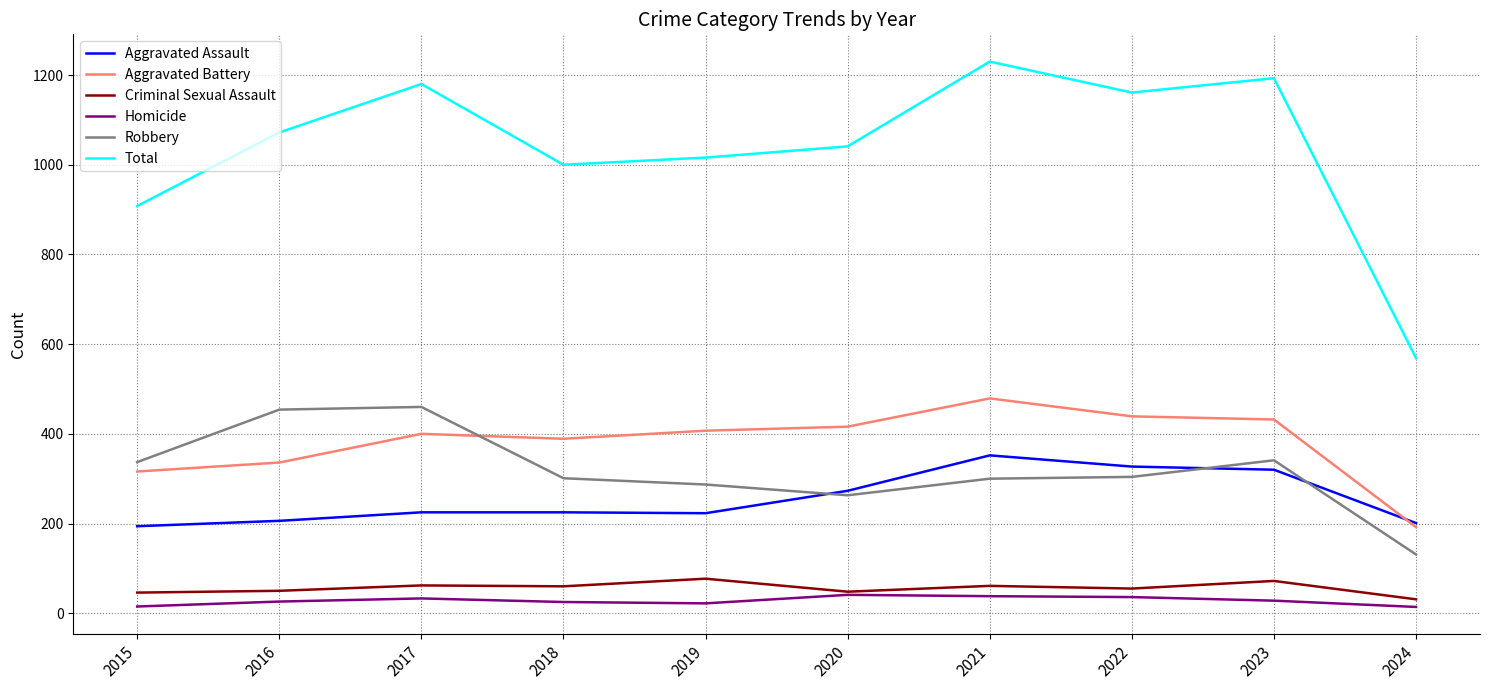

True or false: Criminal Sexual Assault and Aggravated Assault cross at least once.

False